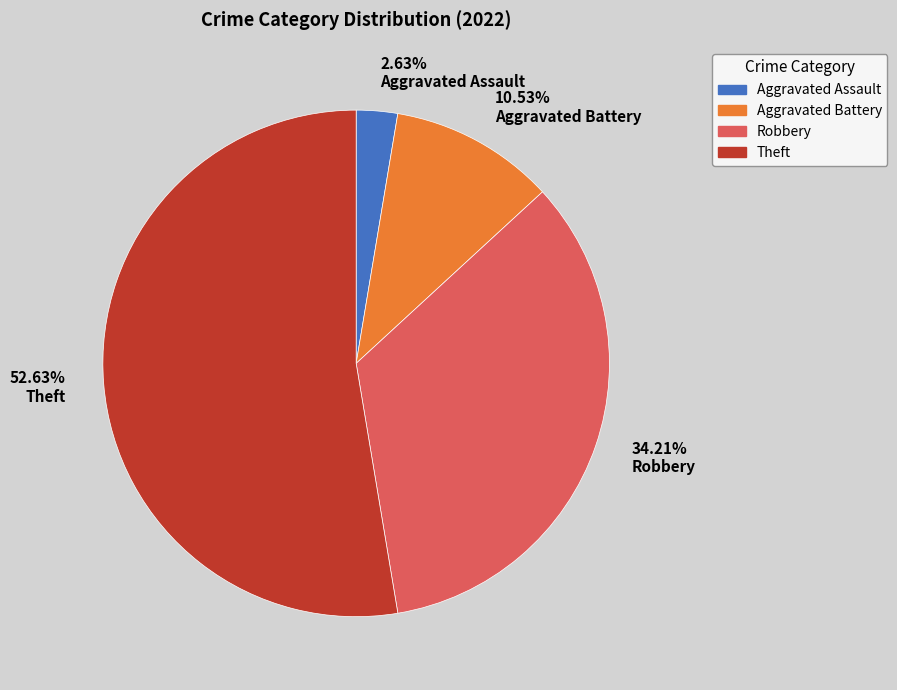

Between 34.21% Robbery and 10.53% Aggravated Battery, which is larger?

34.21% Robbery